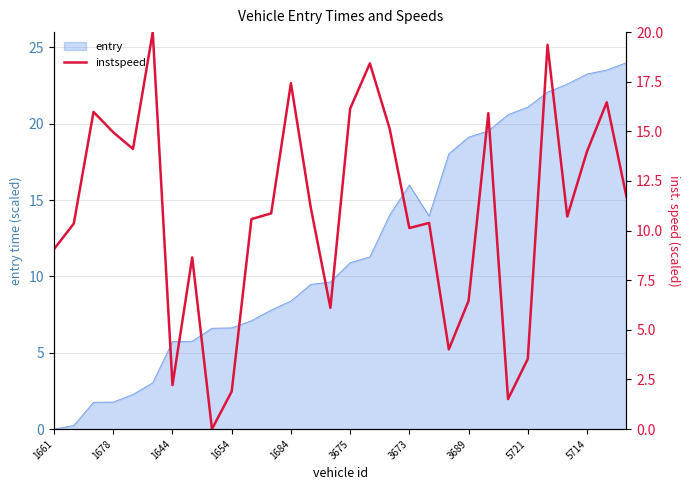

True or false: the data has more than 2 interior local peaks.

True